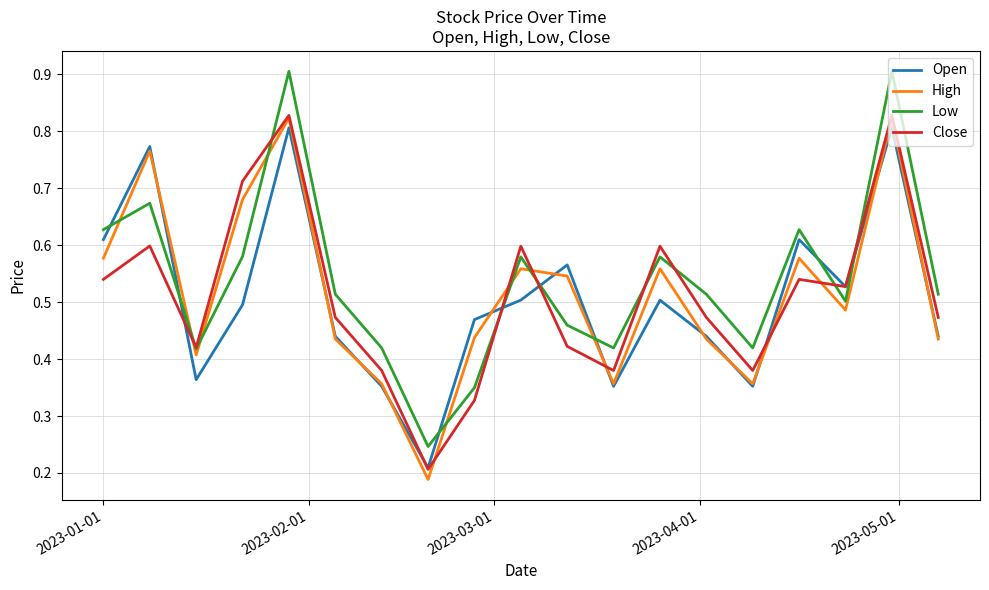

How many intersections are there between Low and High?

8